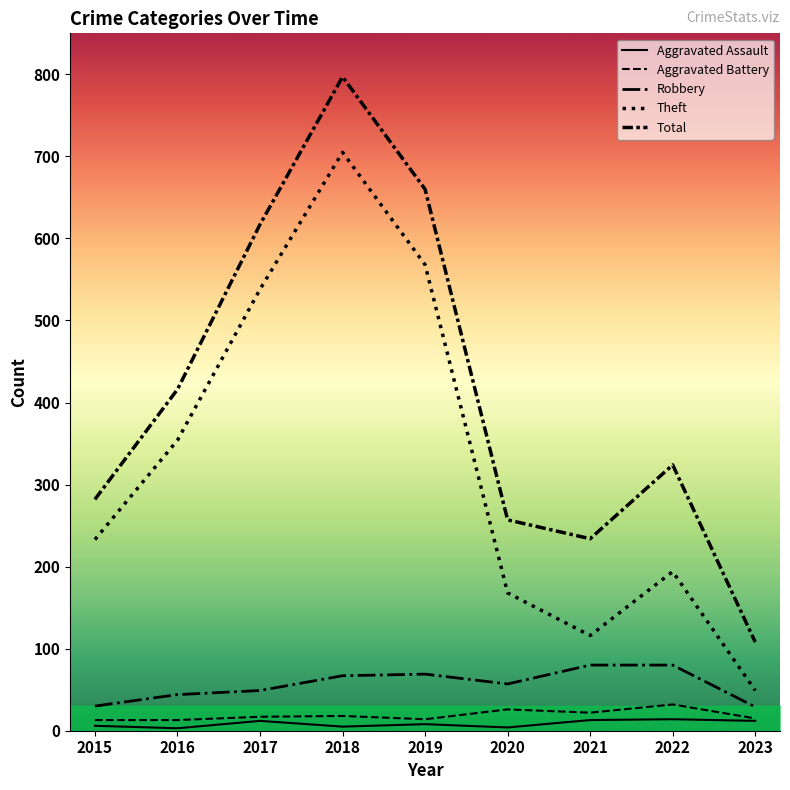

List the series in order of their peak value, lowest first.

Aggravated Assault, Aggravated Battery, Robbery, Theft, Total